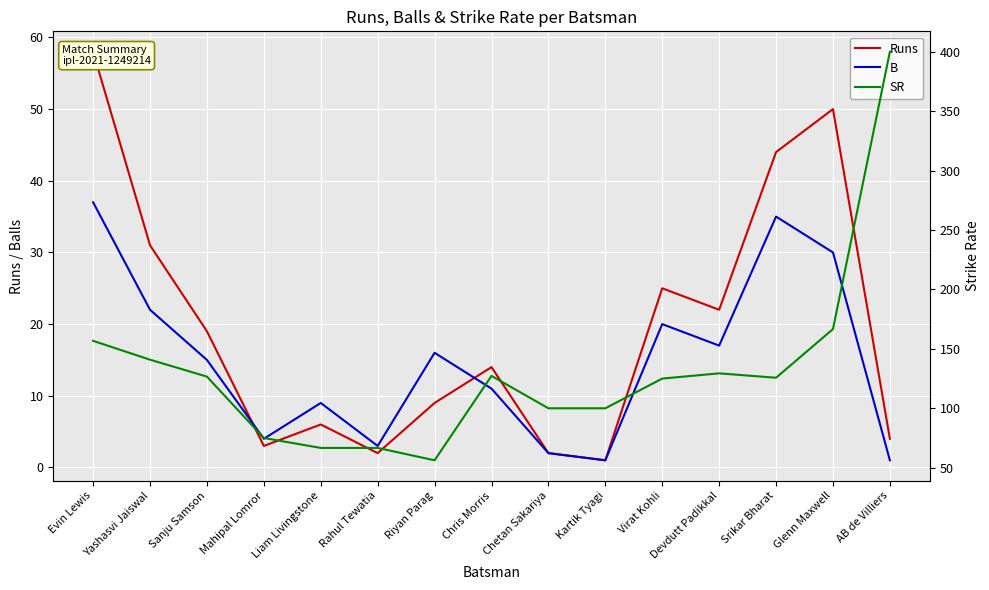

True or false: SR and Runs intersect in this chart.

False